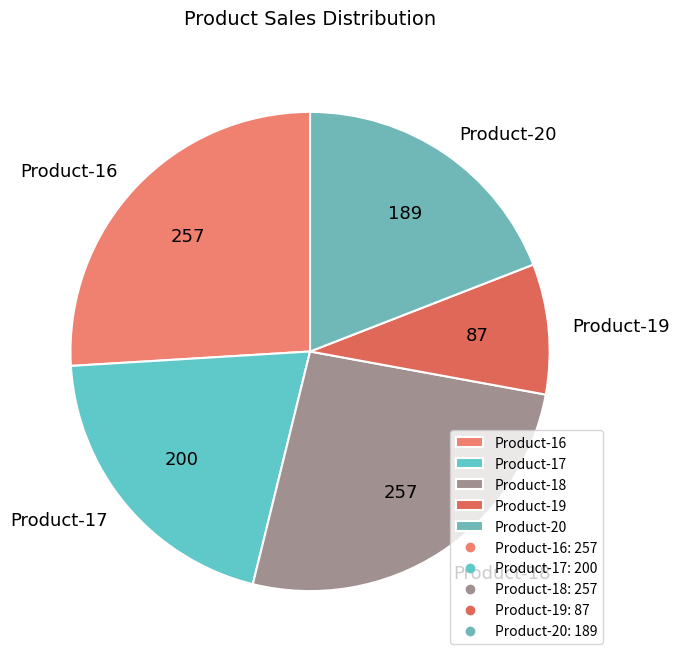

Does Product-18 represent more than half of the total?

No